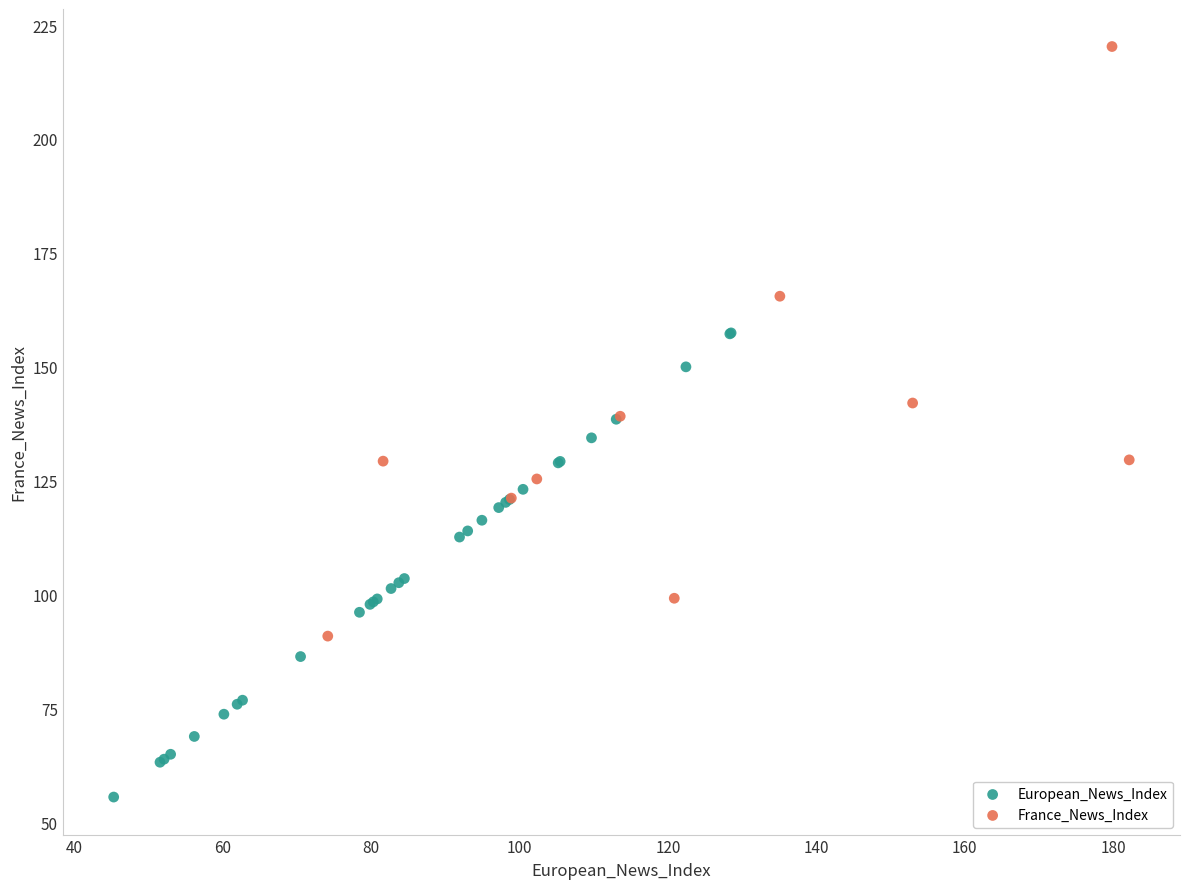

Which series has the largest Y range (max minus min)?

France_News_Index